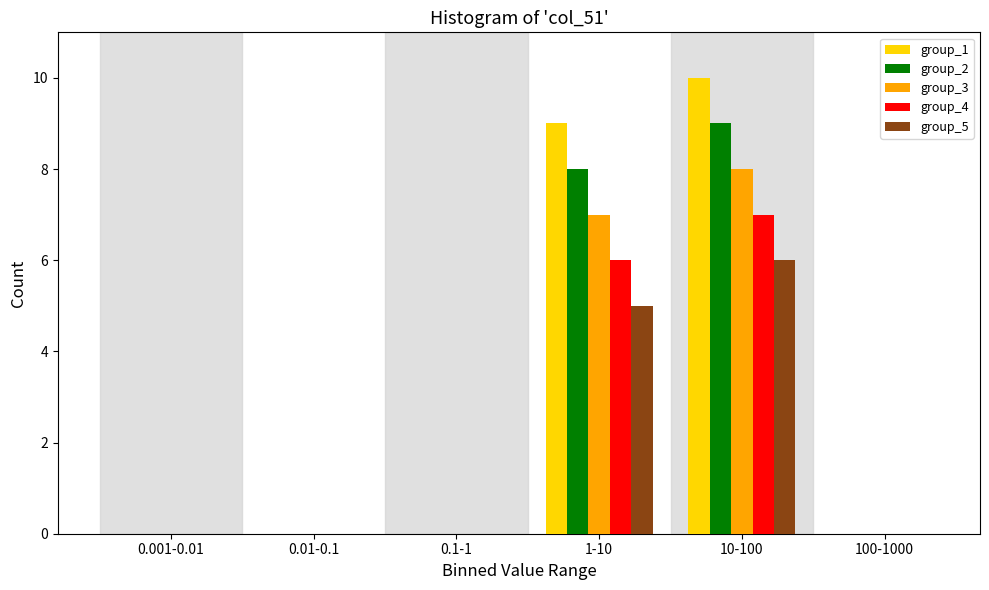

Reading left to right, extract all data points from this chart.

group_1: 0.001-0.01=0	0.01-0.1=0	0.1-1=0	1-10=9	10-100=10	100-1000=0
group_2: 0.001-0.01=0	0.01-0.1=0	0.1-1=0	1-10=8	10-100=9	100-1000=0
group_3: 0.001-0.01=0	0.01-0.1=0	0.1-1=0	1-10=7	10-100=8	100-1000=0
group_4: 0.001-0.01=0	0.01-0.1=0	0.1-1=0	1-10=6	10-100=7	100-1000=0
group_5: 0.001-0.01=0	0.01-0.1=0	0.1-1=0	1-10=5	10-100=6	100-1000=0